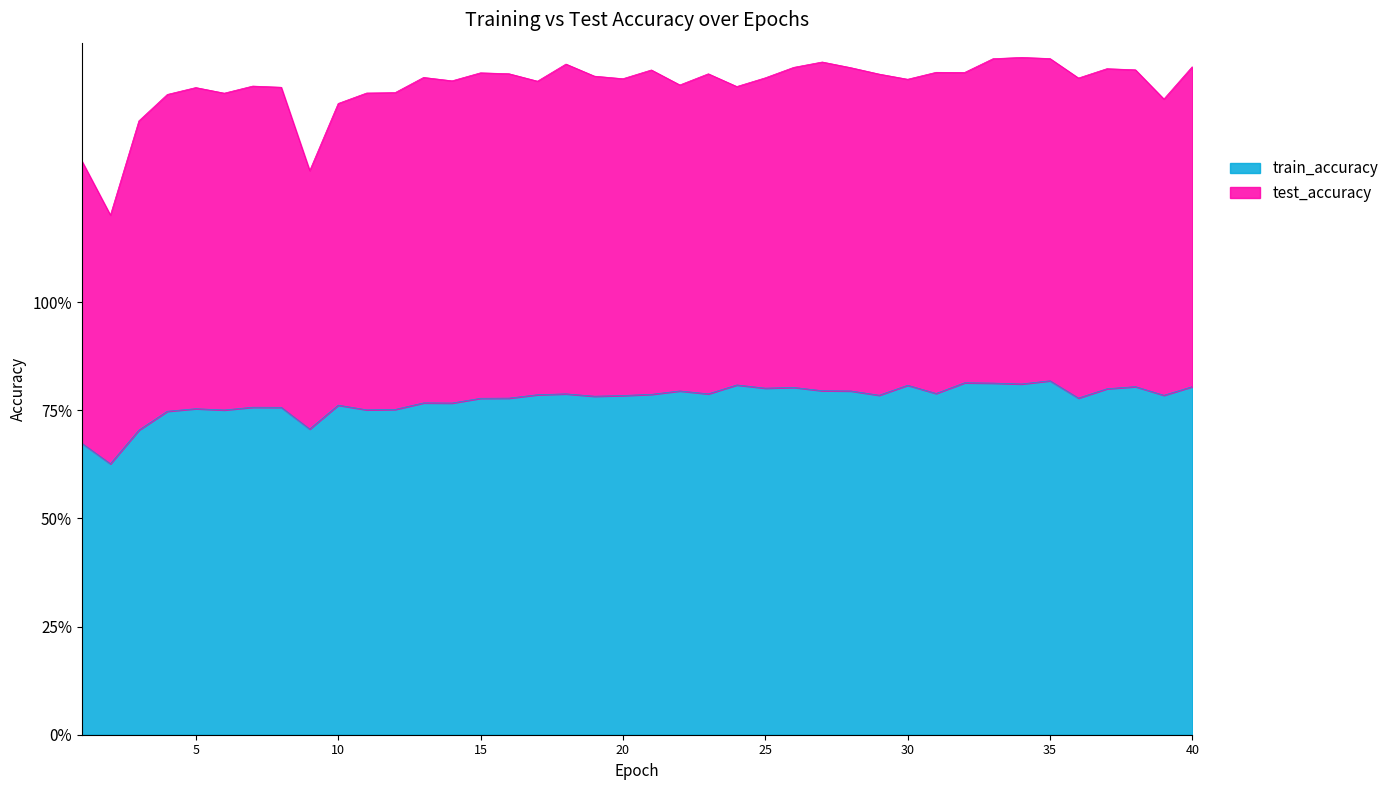

At which category does the chart reach its peak across all series?

35